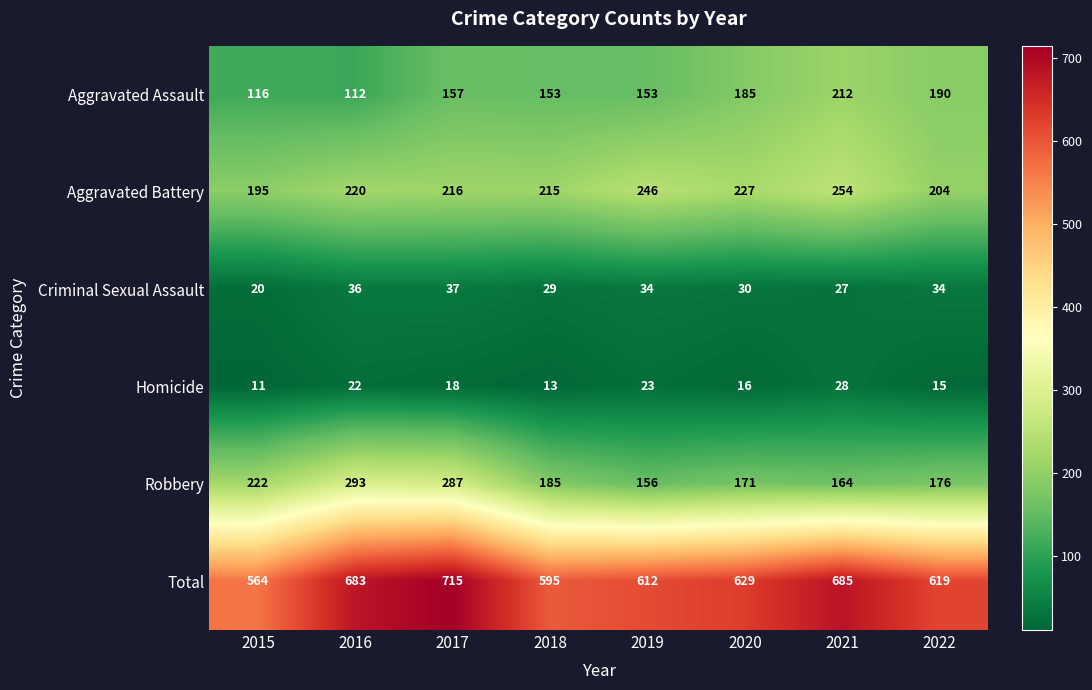

Count the number of categories in the chart.

8